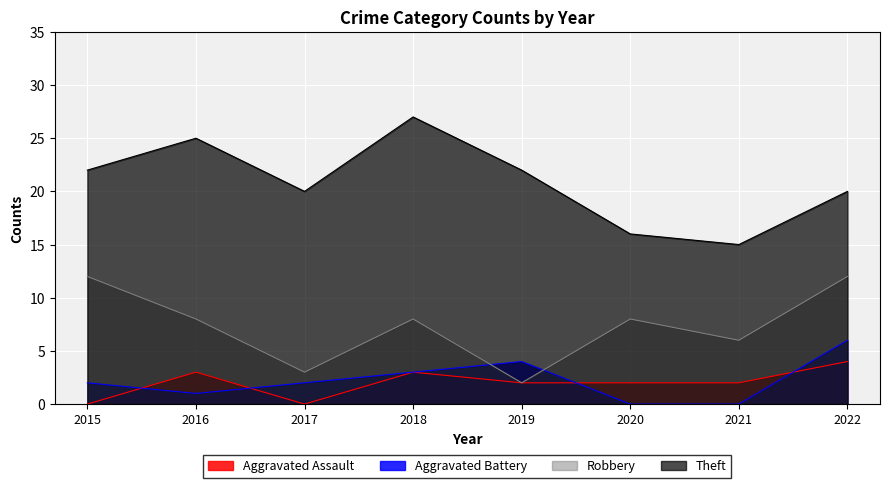

How many series are shown in this chart?

4